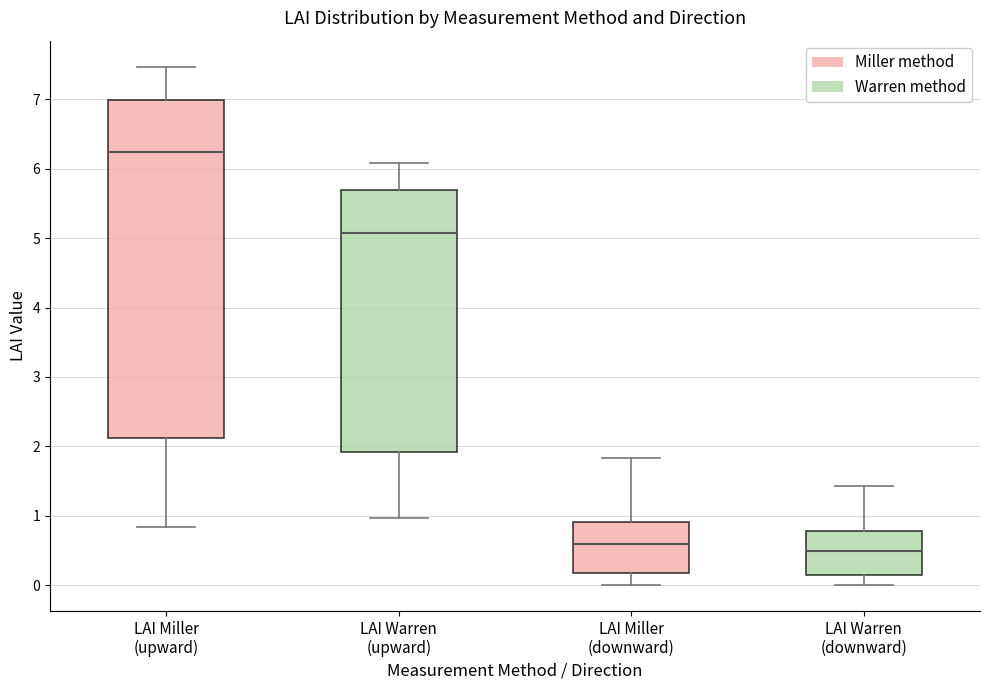

Reading left to right, read every box against the y-axis: the position of its median line, the range the box covers, and the ends of its whiskers. The values are not printed on the chart, so give them approximately, as read against the axis.

LAI Miller (upward): median 6.2, box 2.1 to 7.0, whiskers 0.8 to 7.5
LAI Warren (upward): median 5.1, box 1.9 to 5.7, whiskers 1.0 to 6.1
LAI Miller (downward): median 0.6, box 0.2 to 0.9, whiskers 0.0 to 1.8
LAI Warren (downward): median 0.5, box 0.1 to 0.8, whiskers 0.0 to 1.4